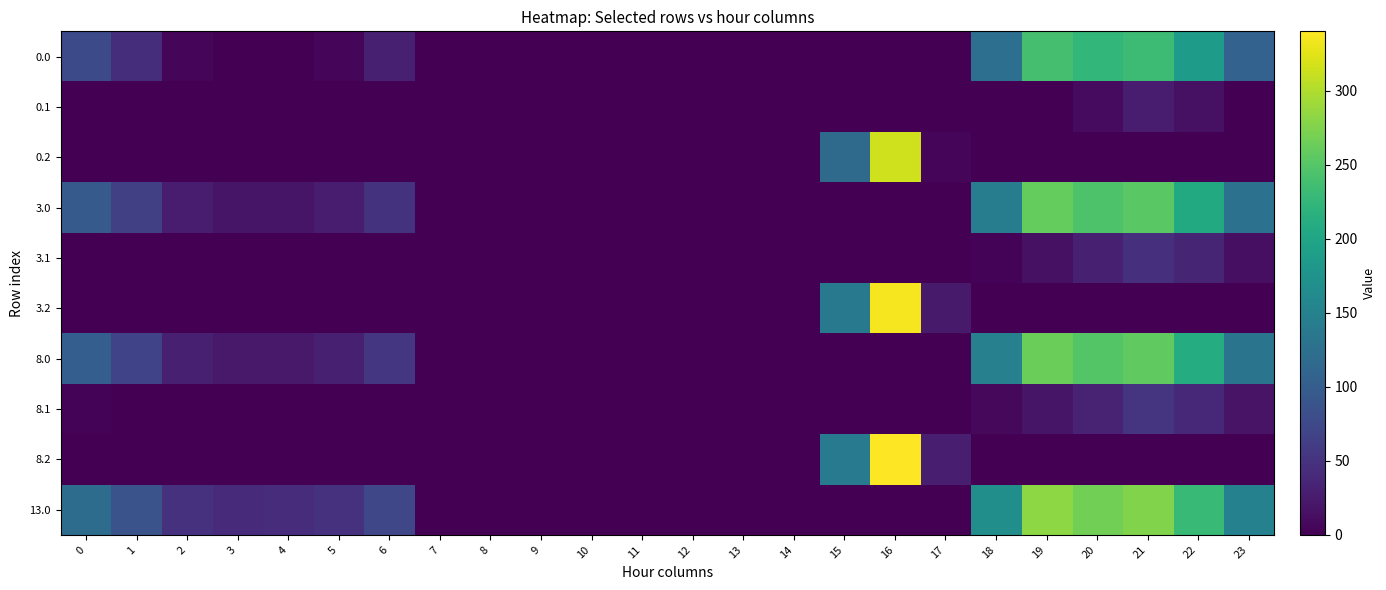

What is the maximum value shown in the chart?

340.2